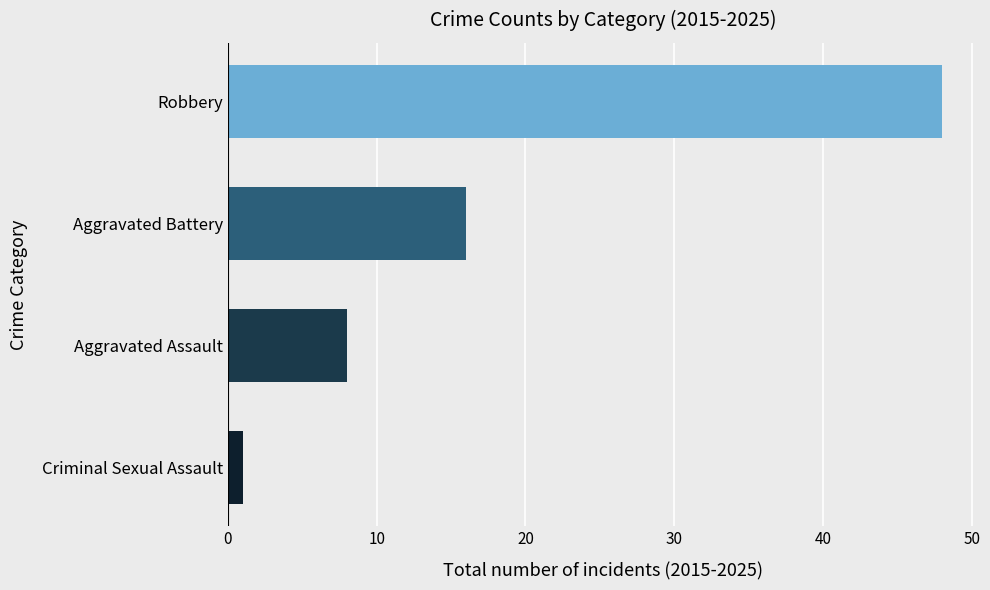

Is it true that the value at Robbery is 48?

True